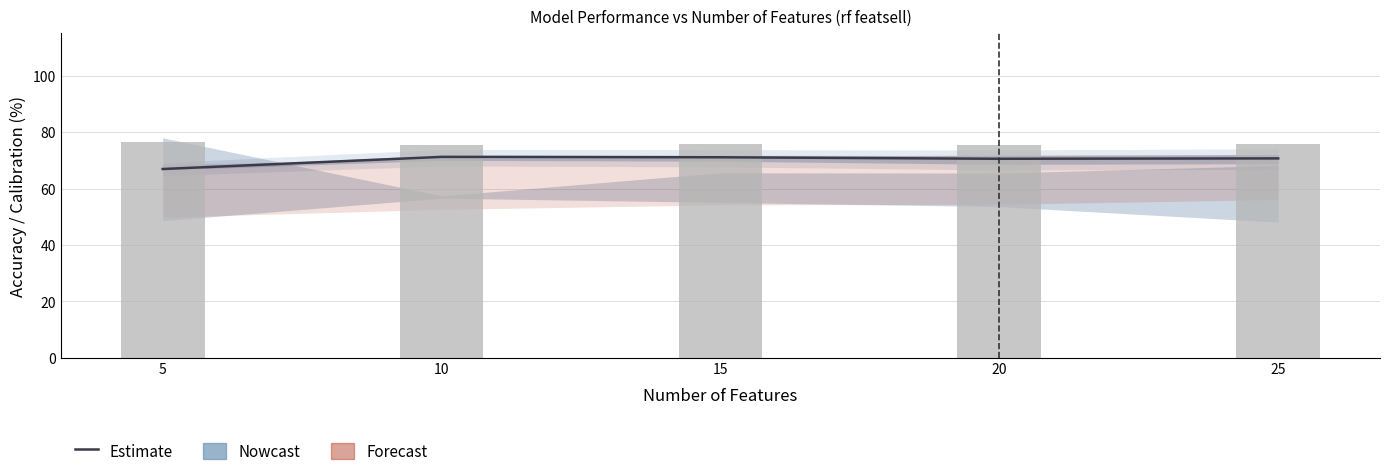

Which has a higher value, 20 or 15?

15